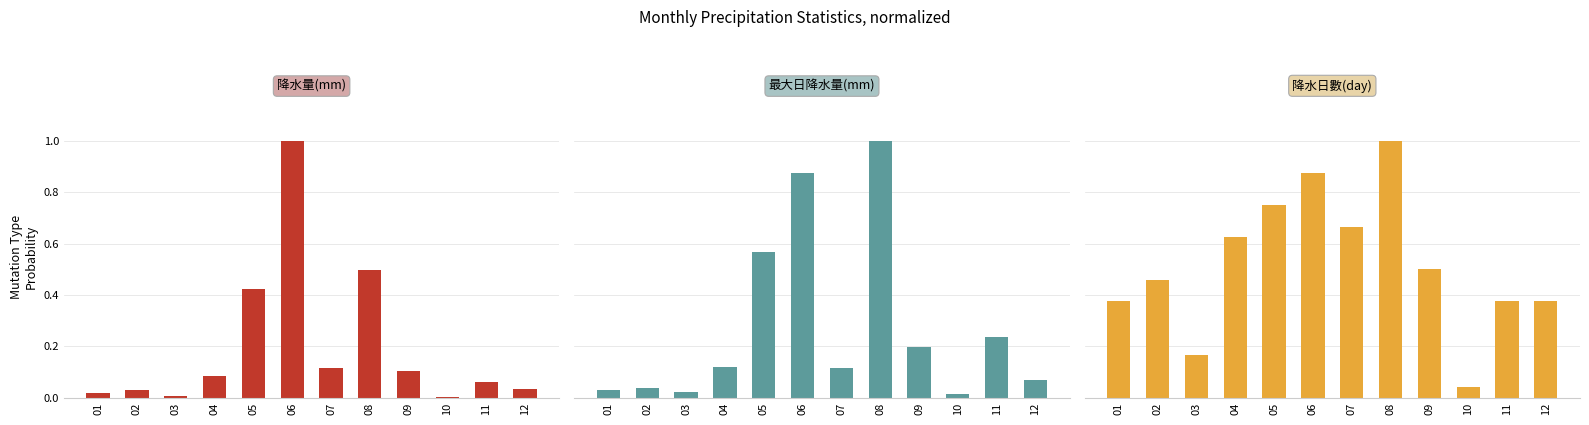

Are the bars horizontal?

No